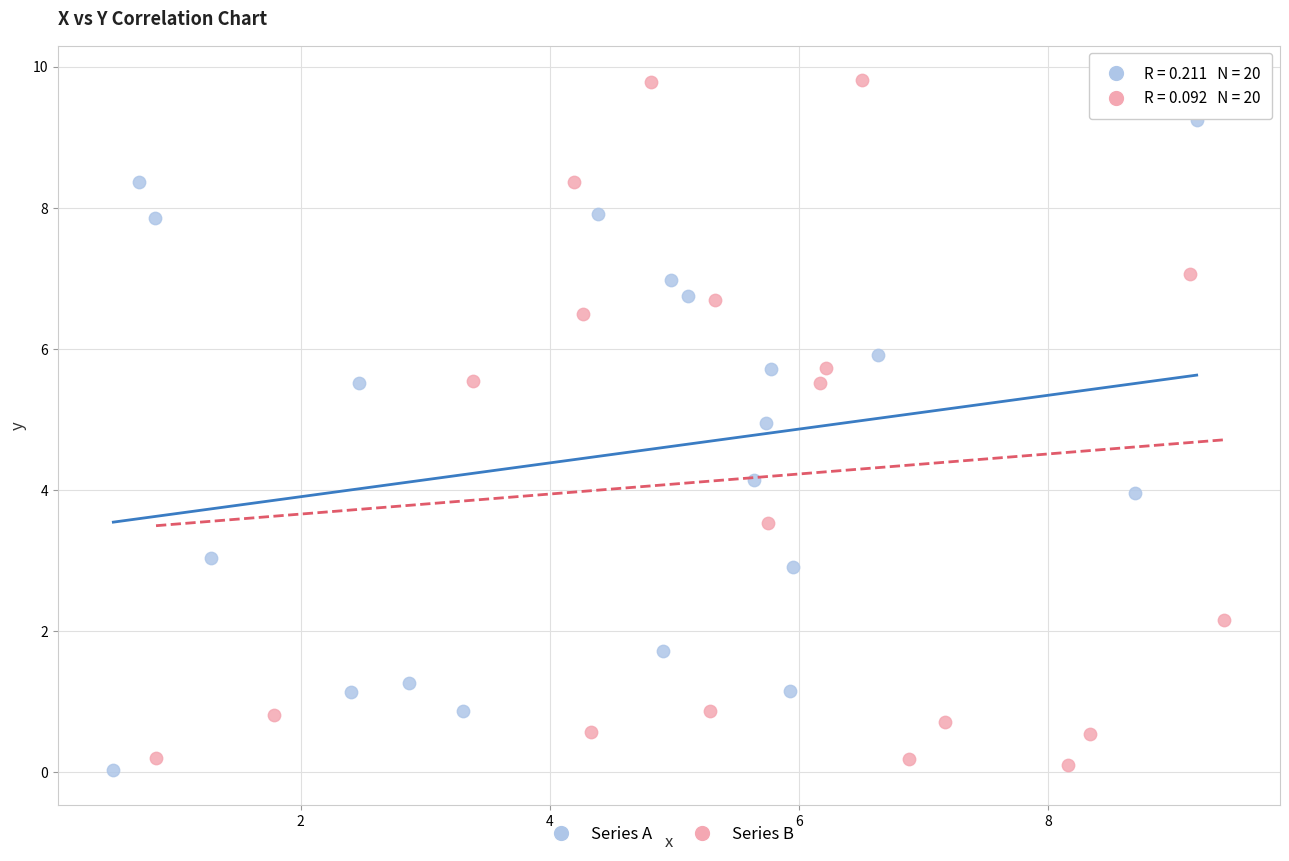

Which series has the widest spread of Y values?

Series B